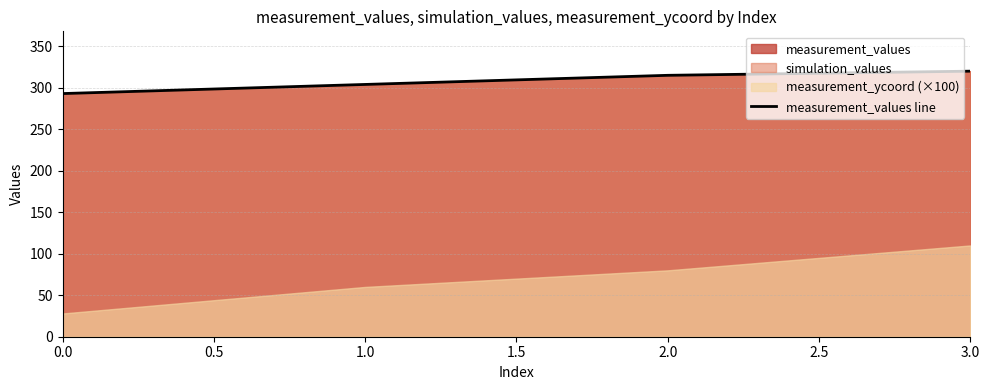

True or false: measurement_values line has more than 2 interior local peaks.

False